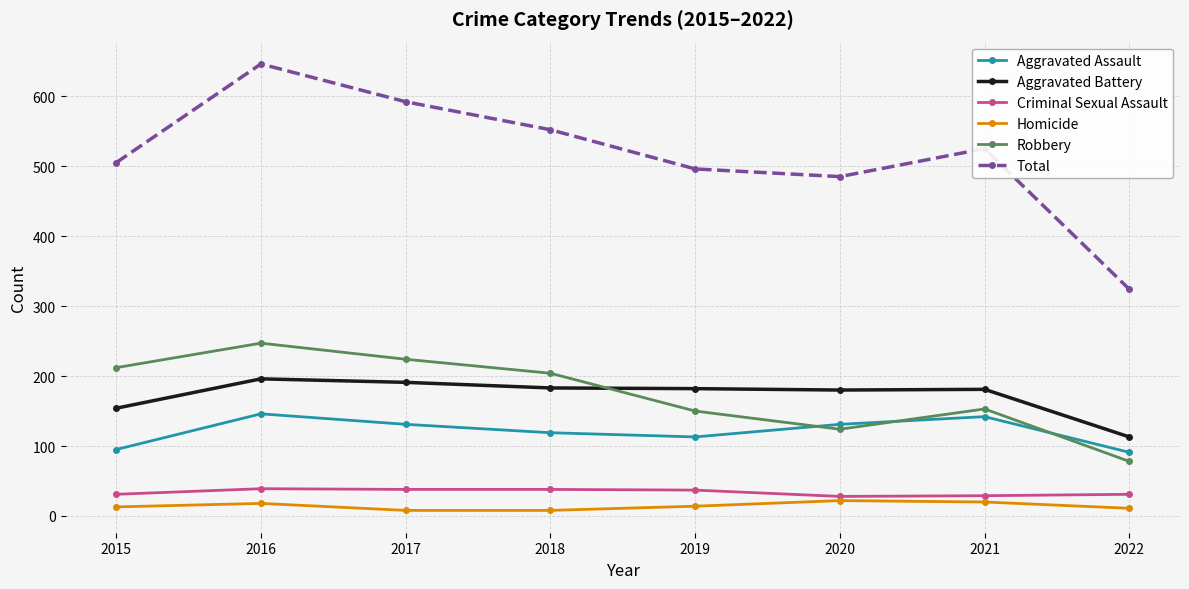

True or false: Robbery and Aggravated Assault cross at least once.

True